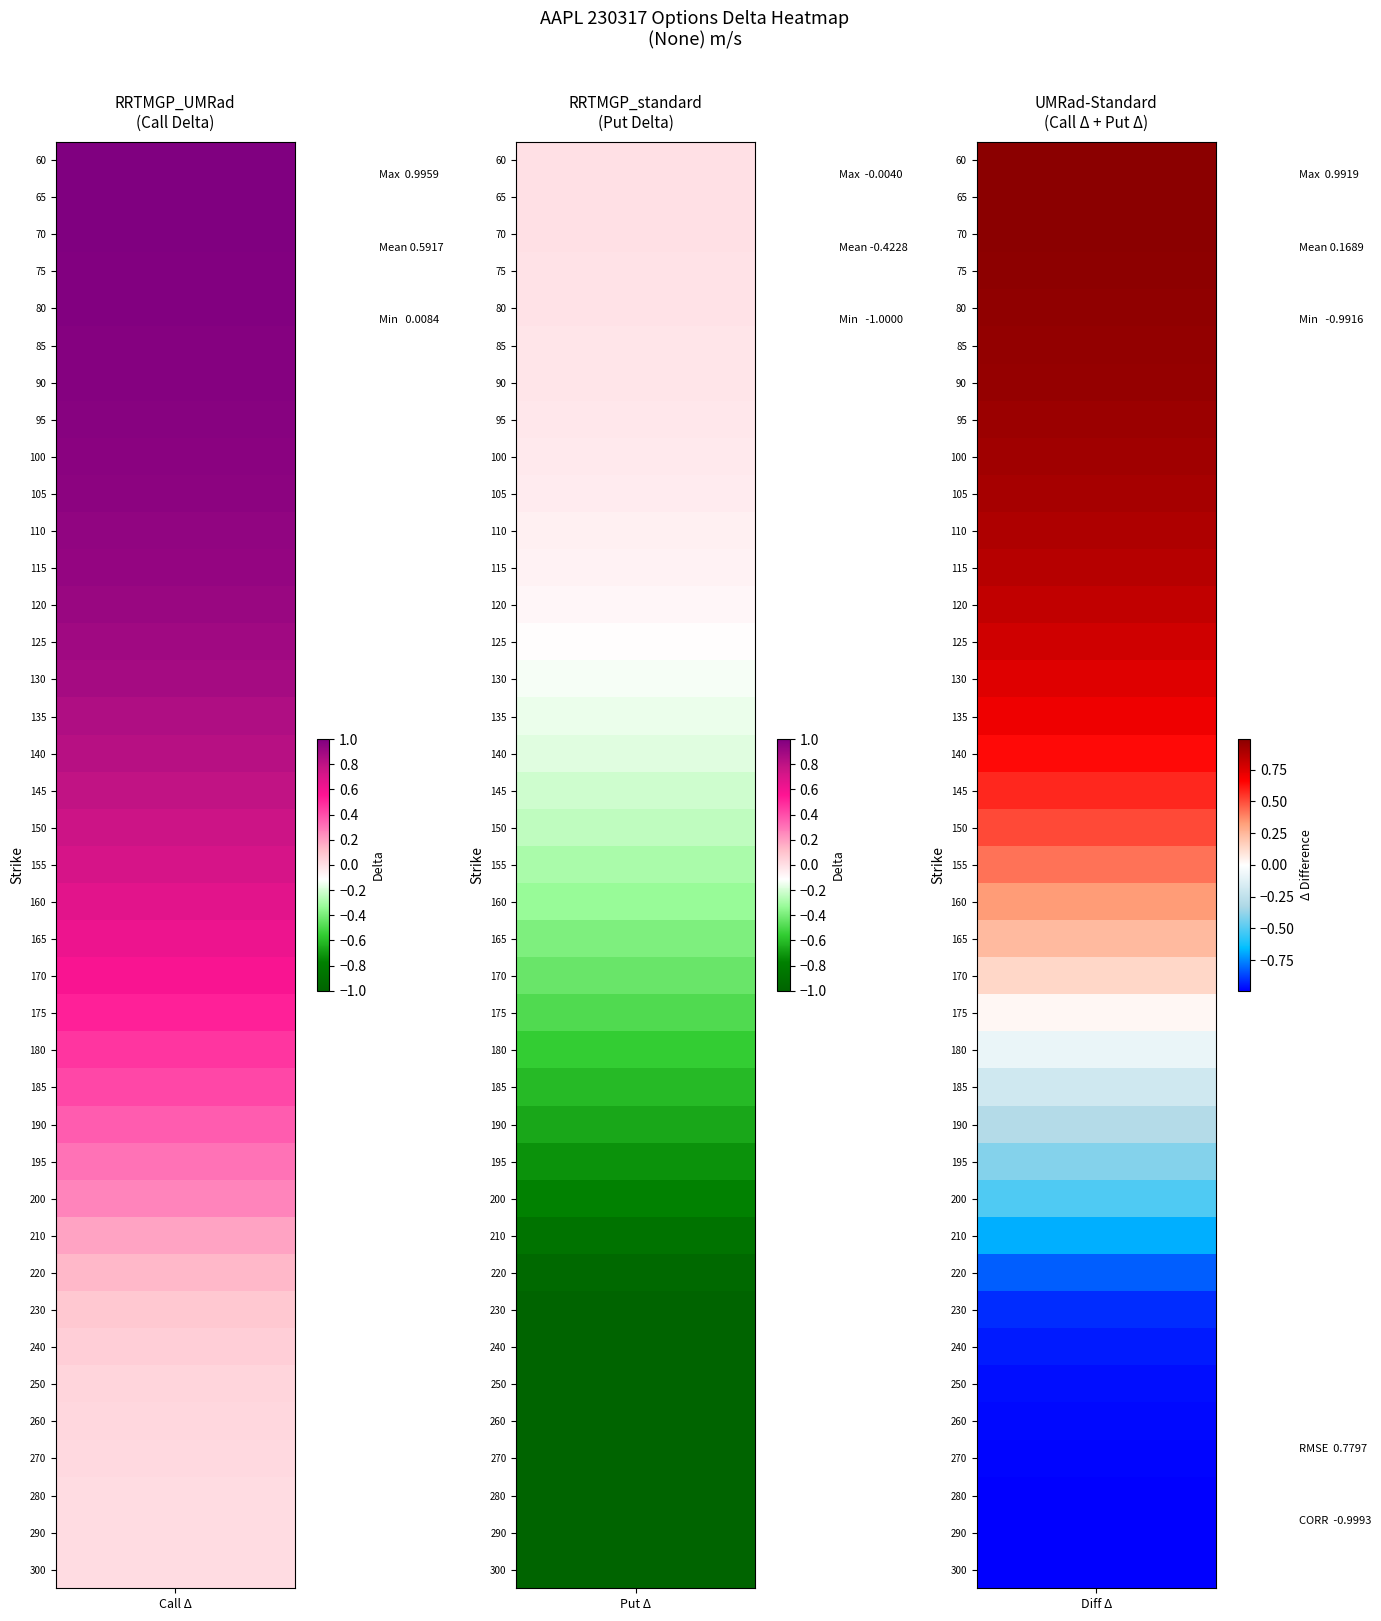

Is it true that 125 equals -0.1 at 1?

True